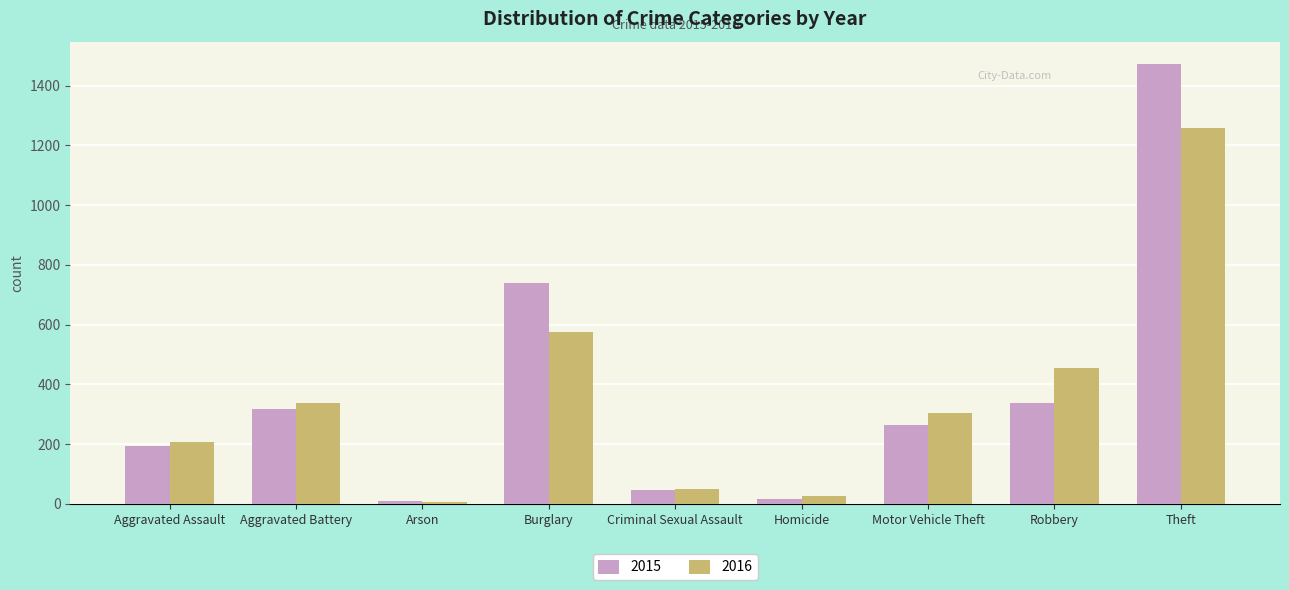

Count the number of data series in this chart.

2